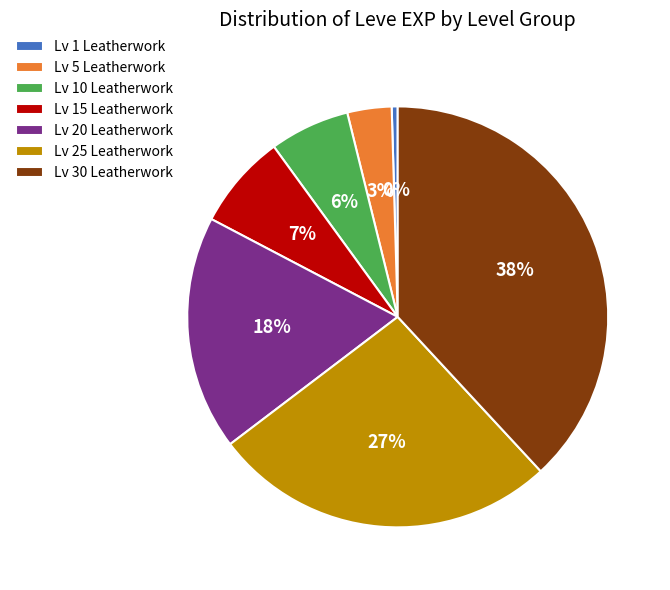

To the nearest percent, what is the average slice percentage?

14%